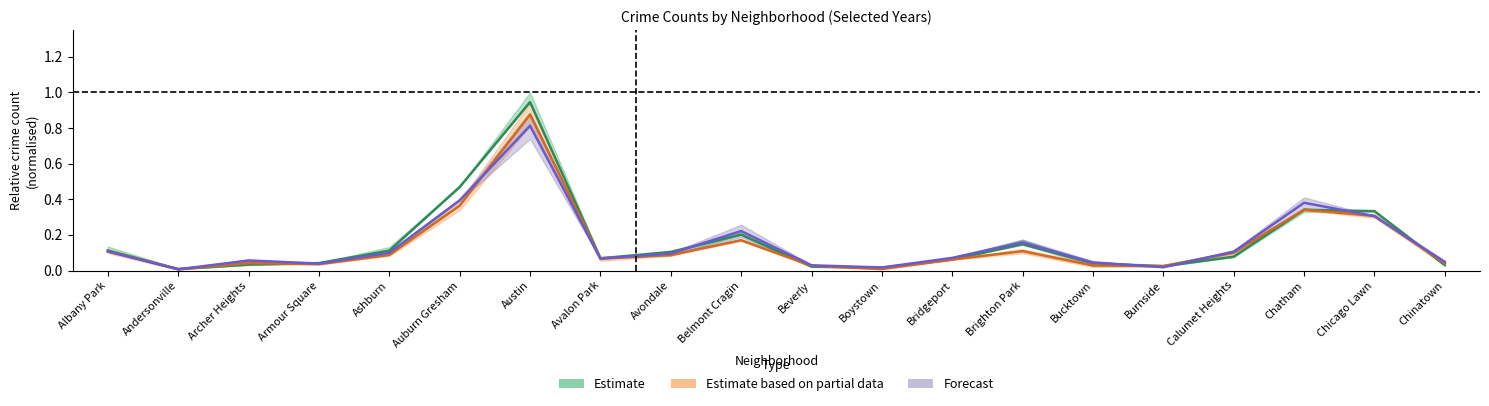

How many distinct data groups are displayed?

3